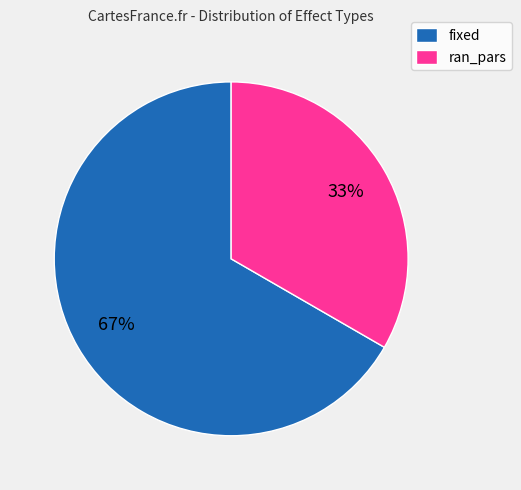

Does any single category account for the majority?

Yes